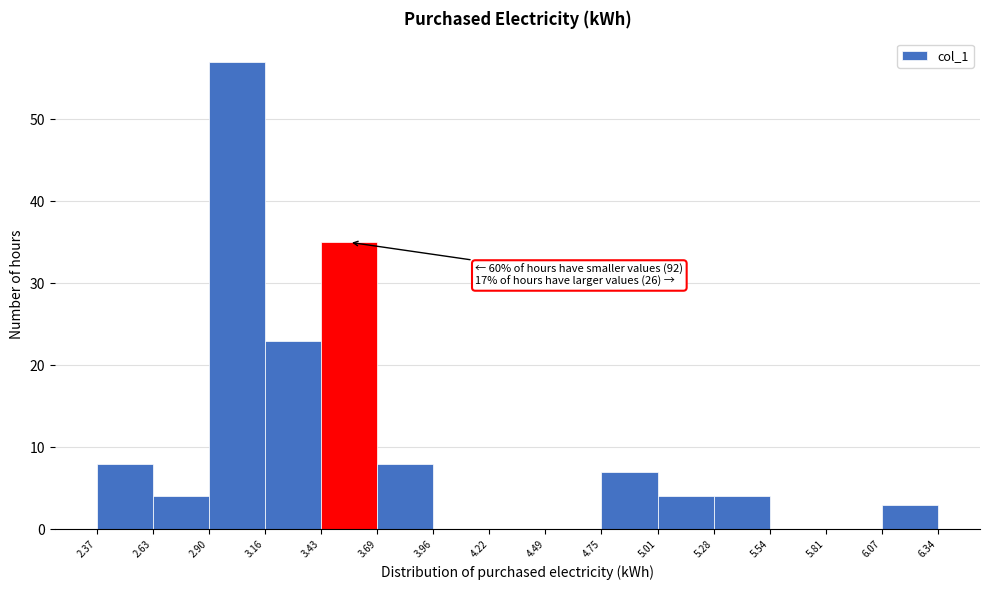

Over which range of the x-axis is the bar tallest?

2.90 to 3.16